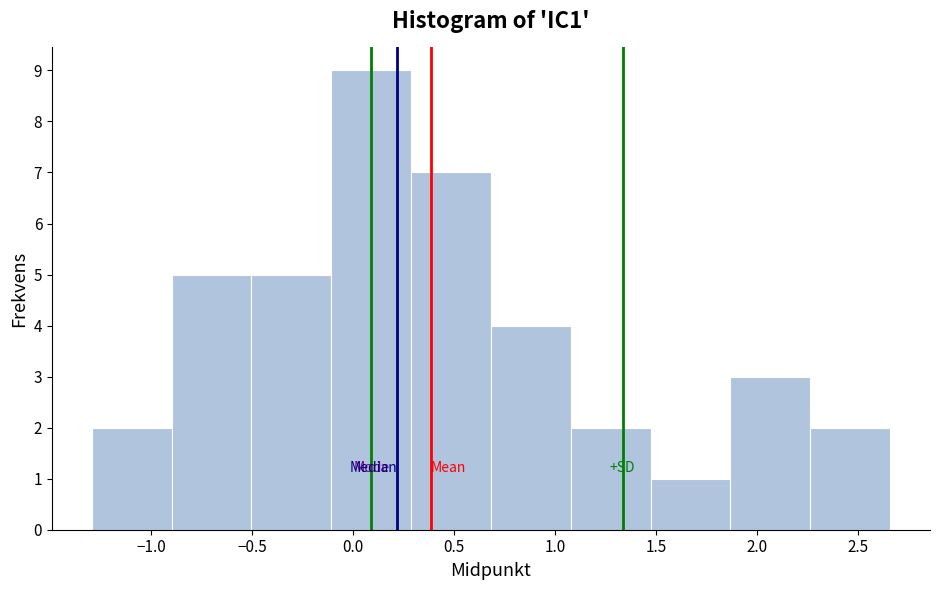

Over which range of the x-axis is the bar tallest?

-0.10 to 0.30